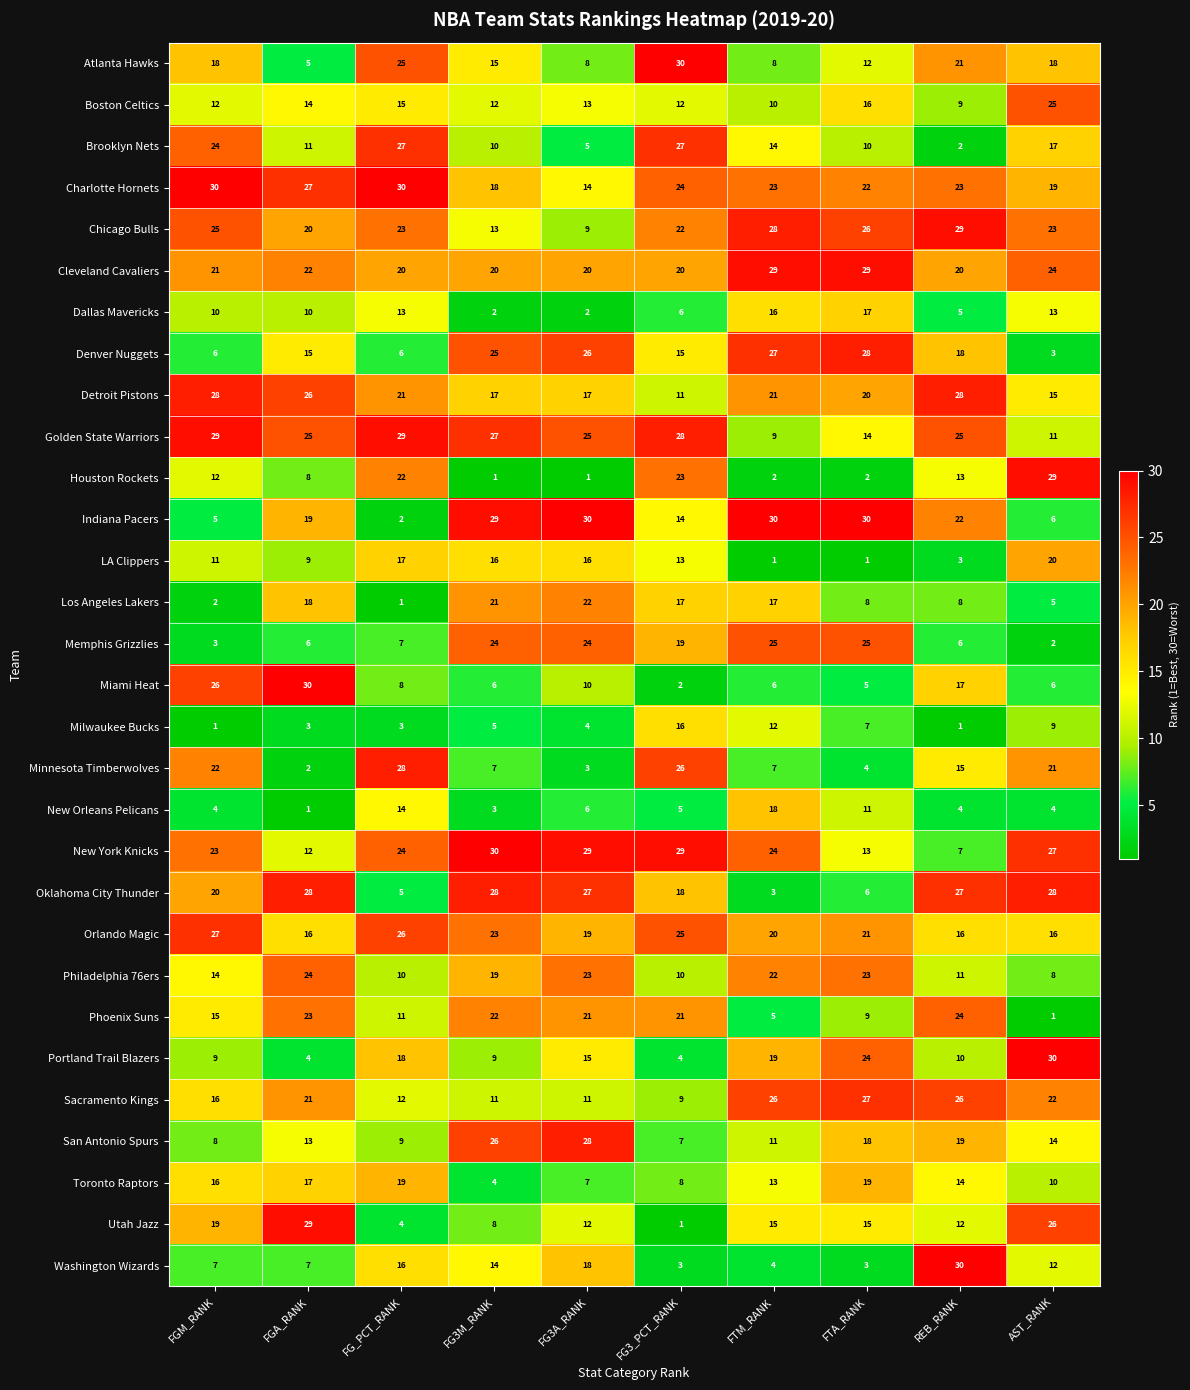

What is the total value across all series at FTA_RANK?

465